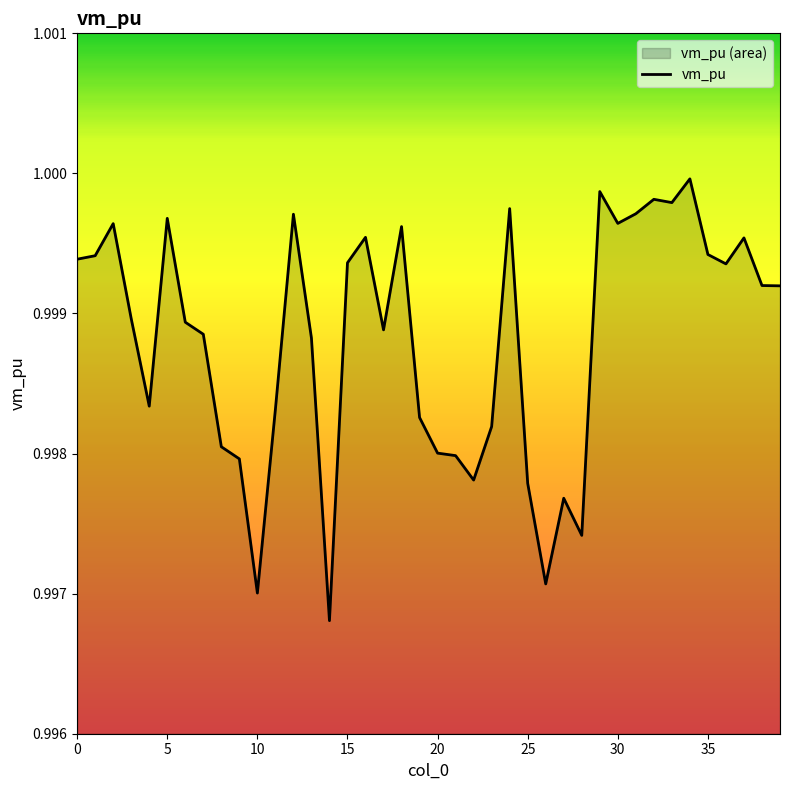

How many categories are shown in the chart?

40